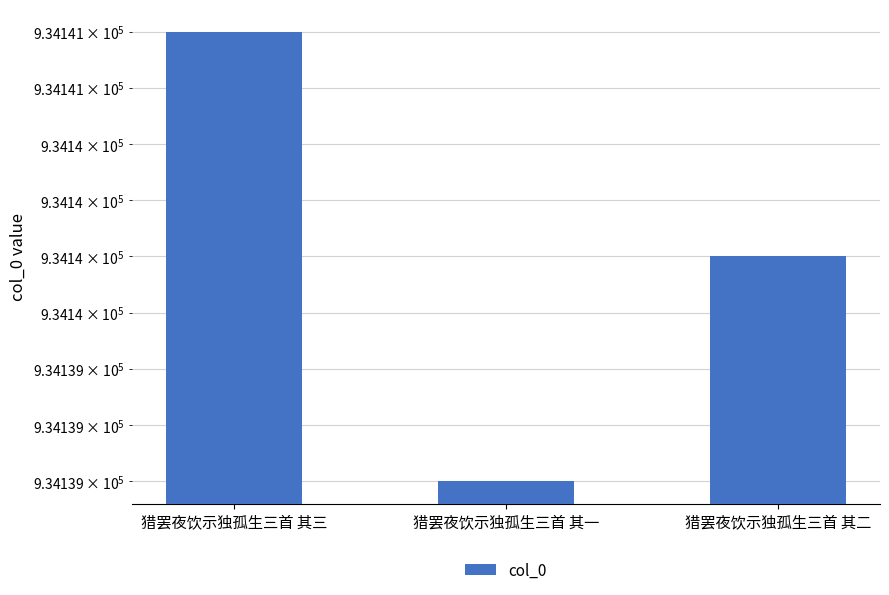

What is the minimum value shown in the chart?

934139